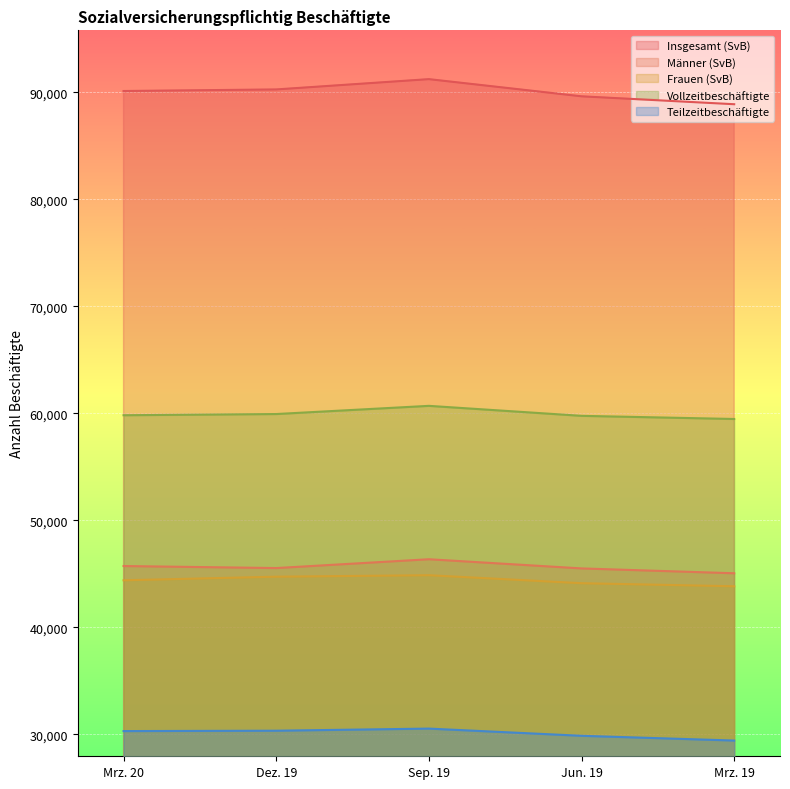

Is it true that Vollzeitbeschäftigte equals 59755 at Jun. 19?

True